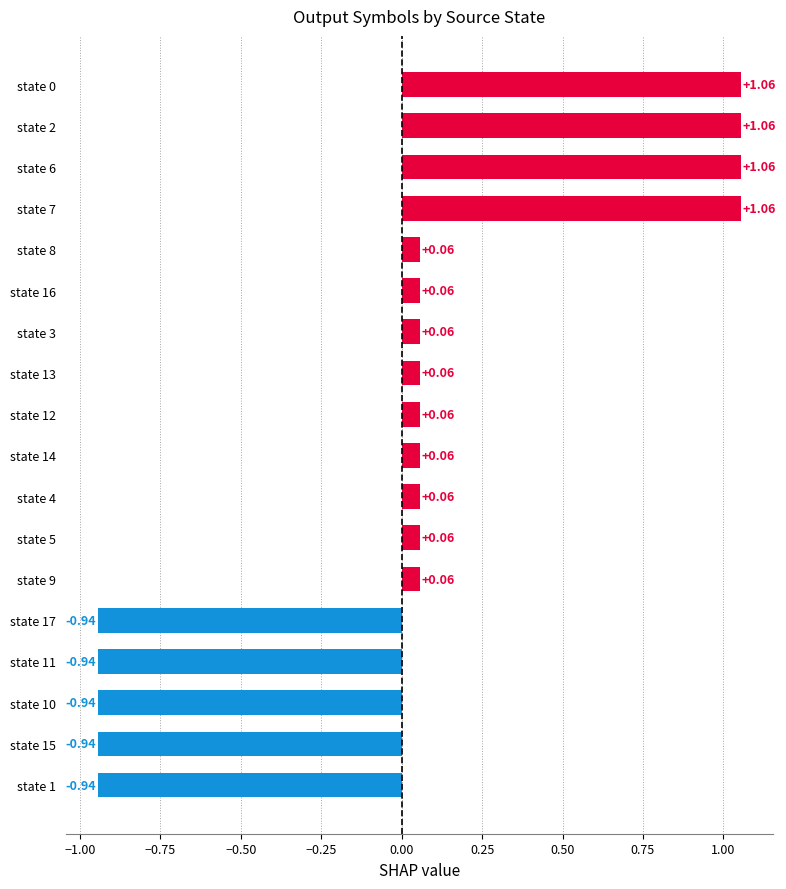

What is the sum of the values at state 1 and state 10?

-1.9